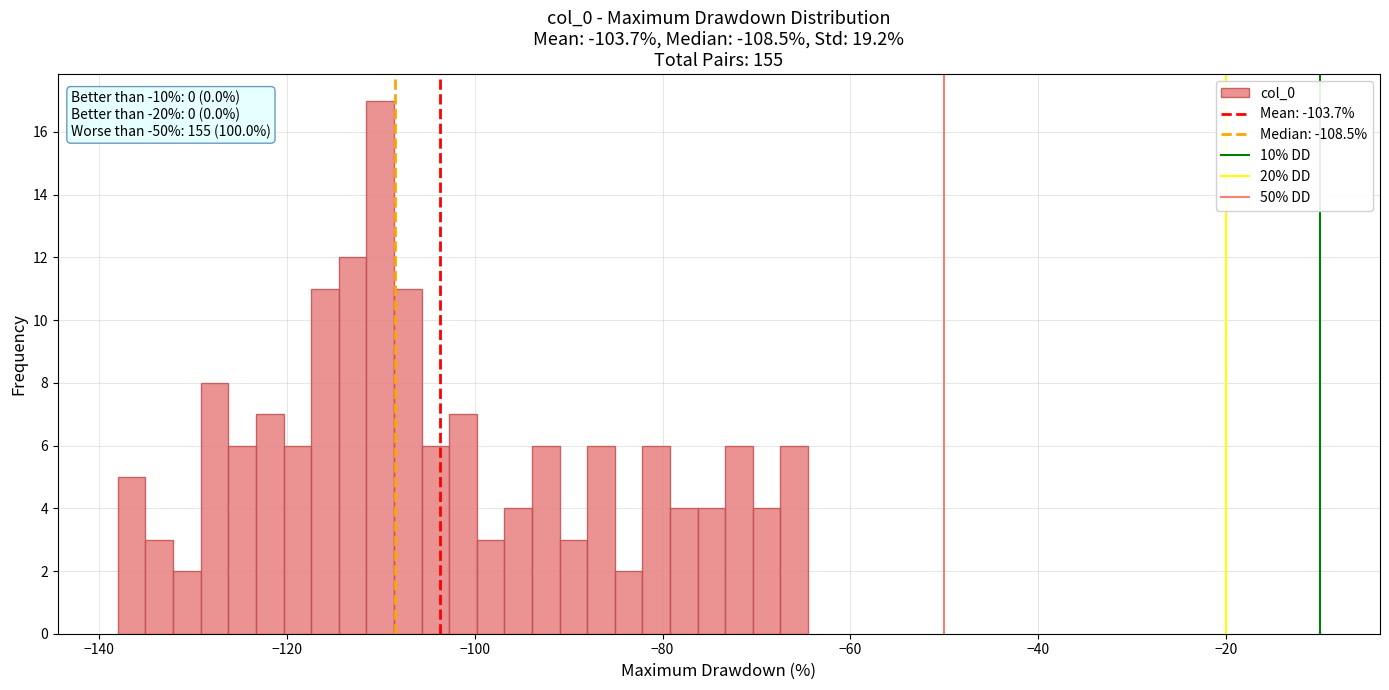

Around what value on the x-axis is the tallest bar? Give the approximate position of its centre, as read against the axis.

-110